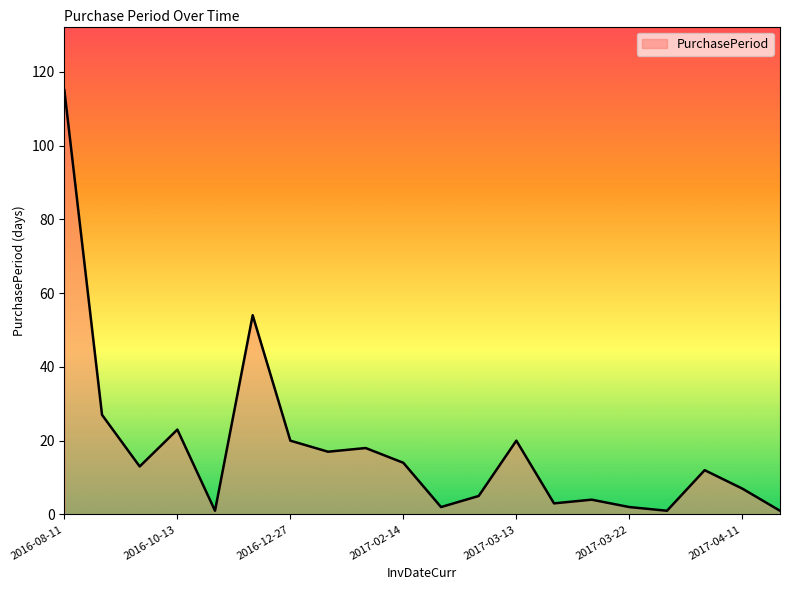

What is the greatest value displayed?

115